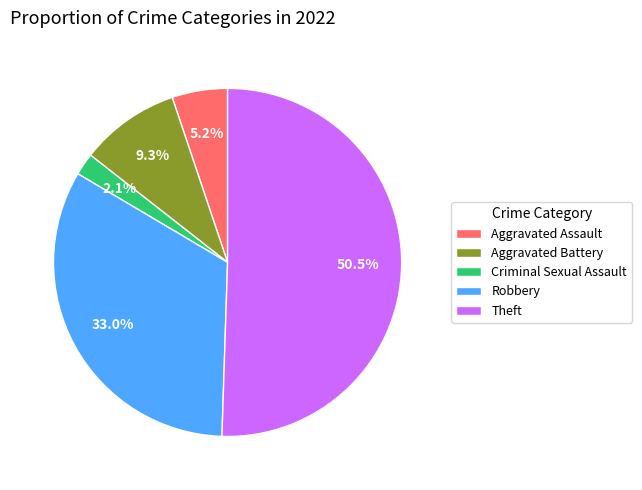

Which slice is the largest?

Theft